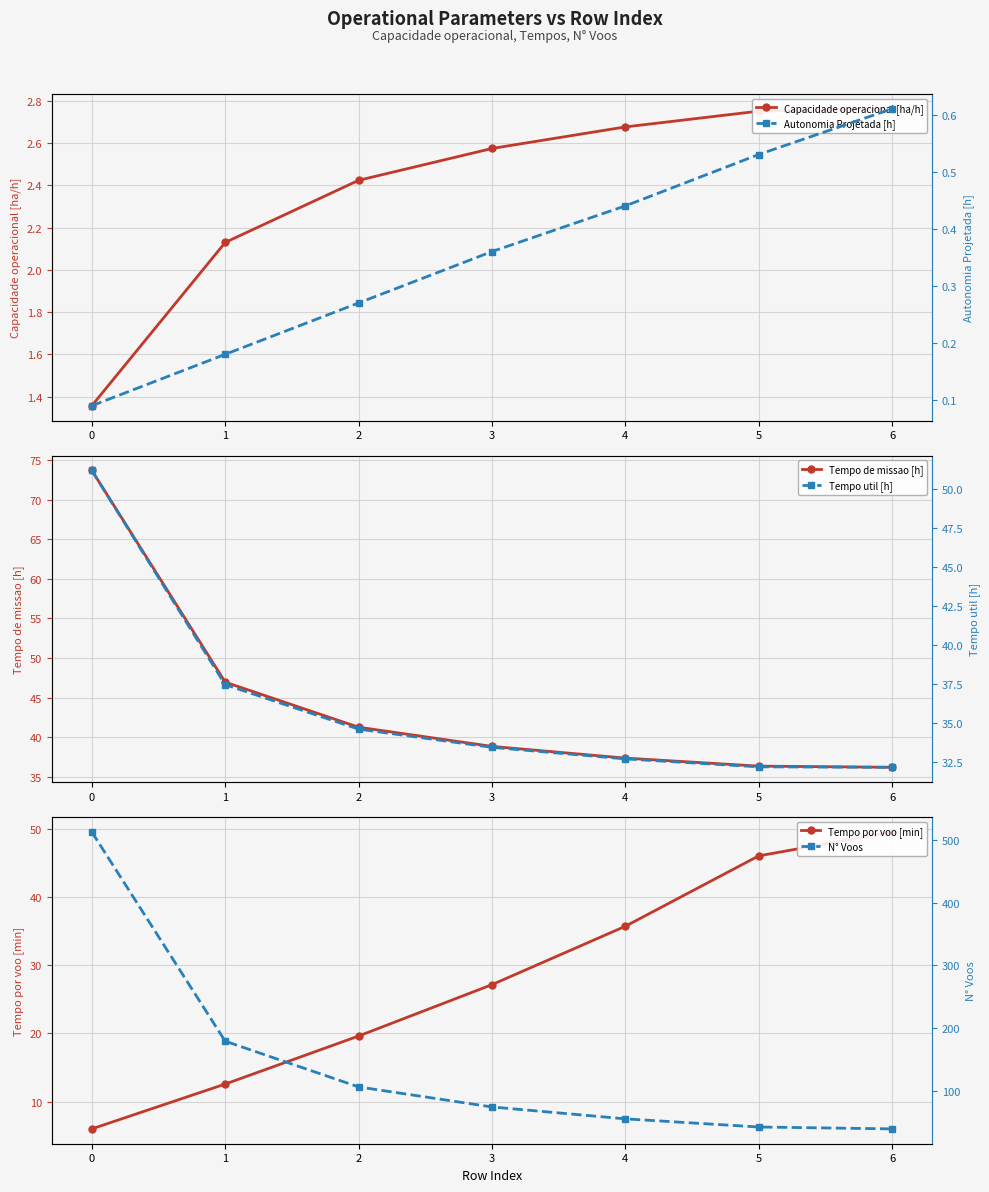

Which series changed the most between 3 and 6?

N° Voos